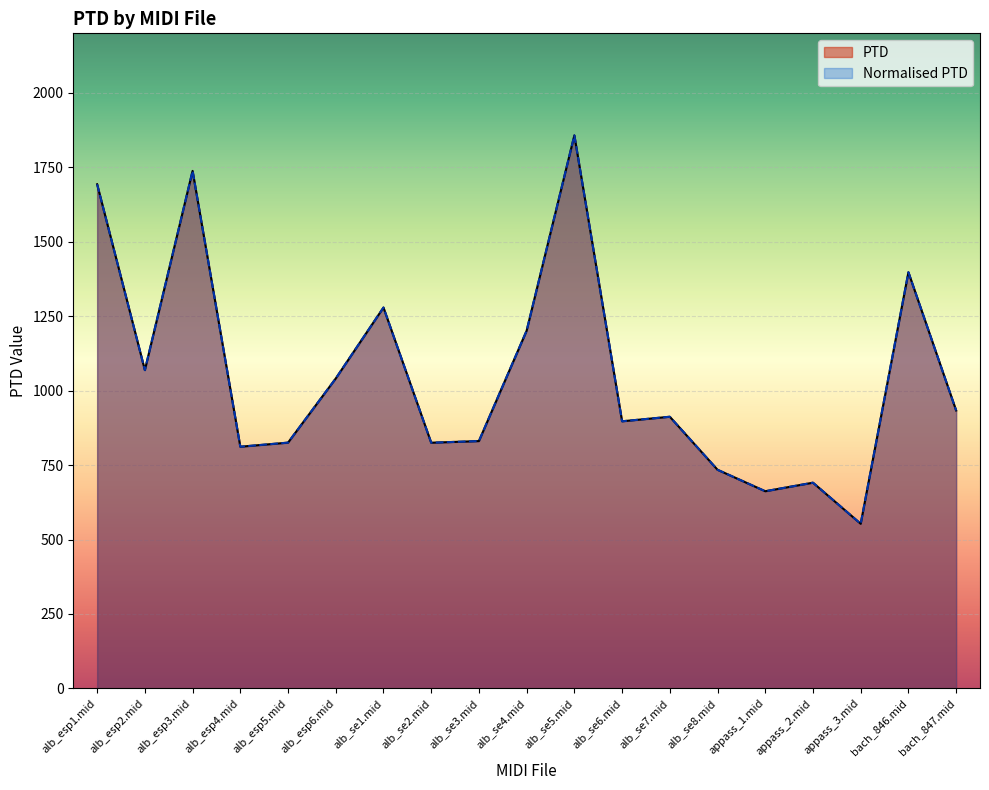

How many series are shown in this chart?

2